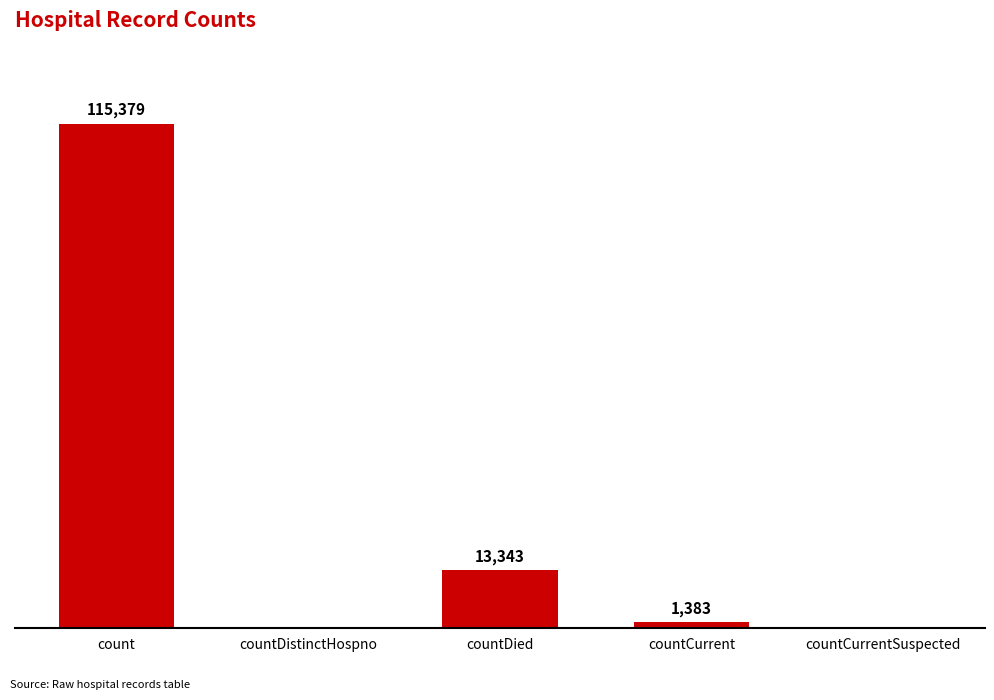

Which has a higher value, countCurrentSuspected or countCurrent?

countCurrent